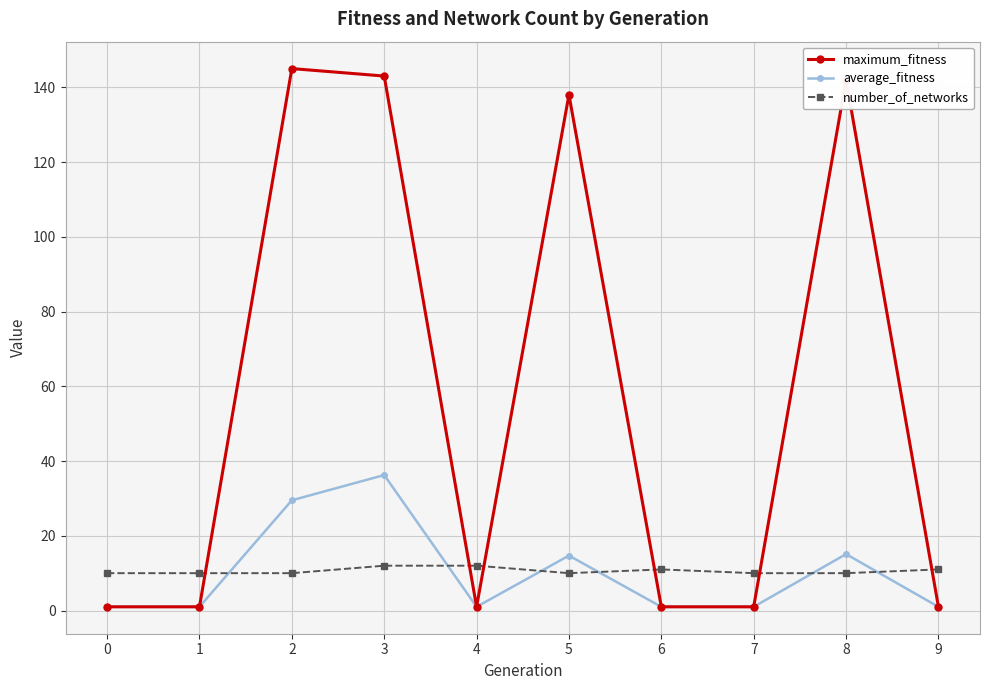

True or false: average_fitness has a value of 36.2 at 3.

True